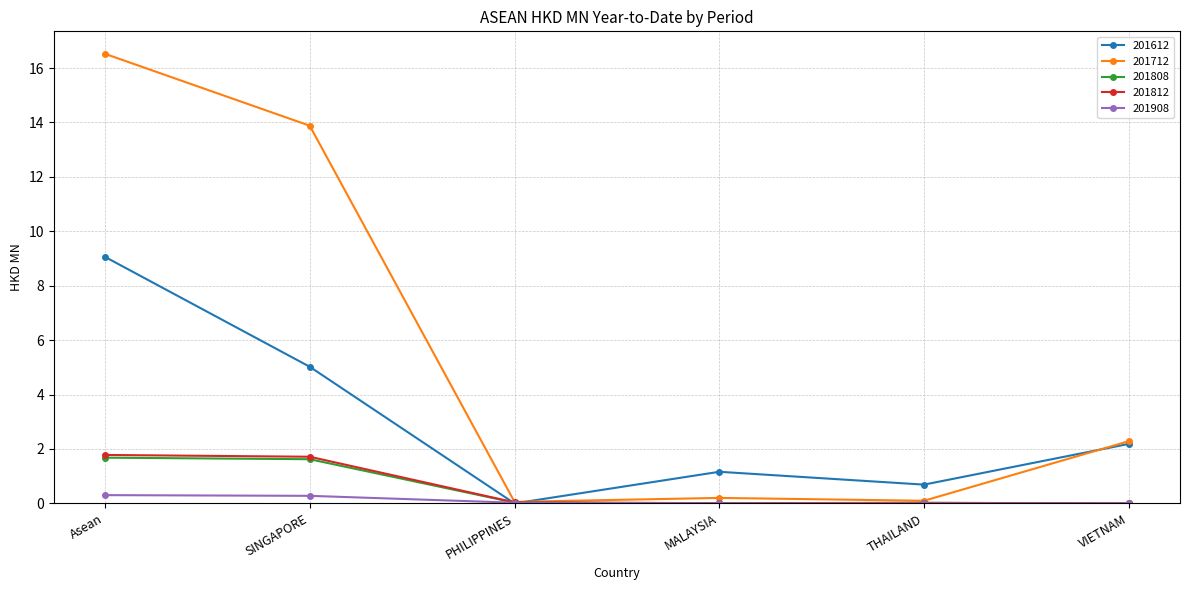

The 201908 series shows 0.0 at MALAYSIA. True or false?

True